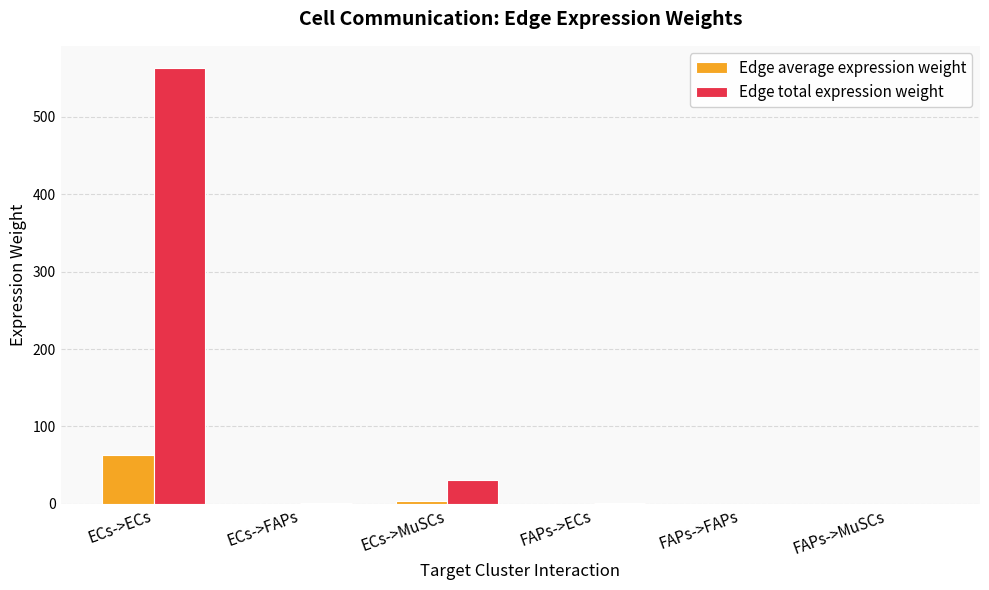

What is the sum of all Edge total expression weight values?

596.5